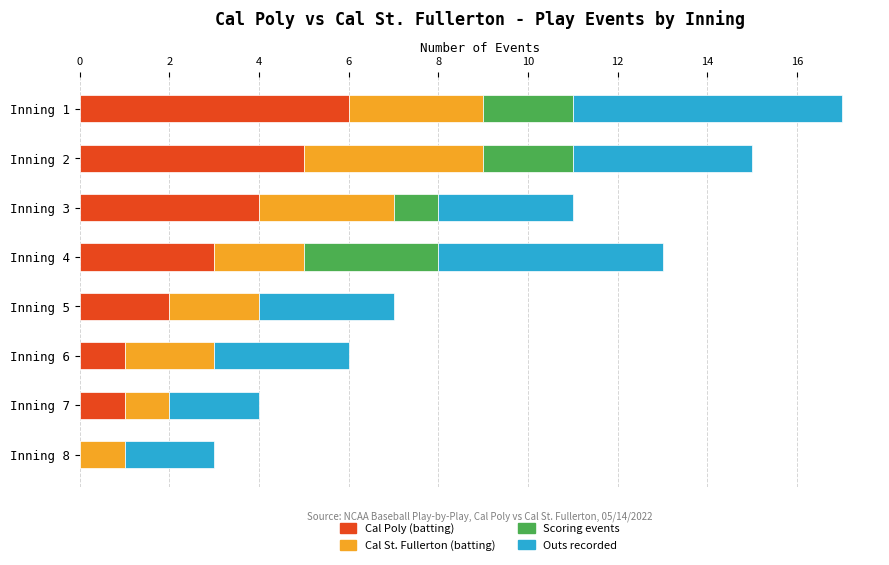

At which category is the sum across all series the highest?

Inning 1